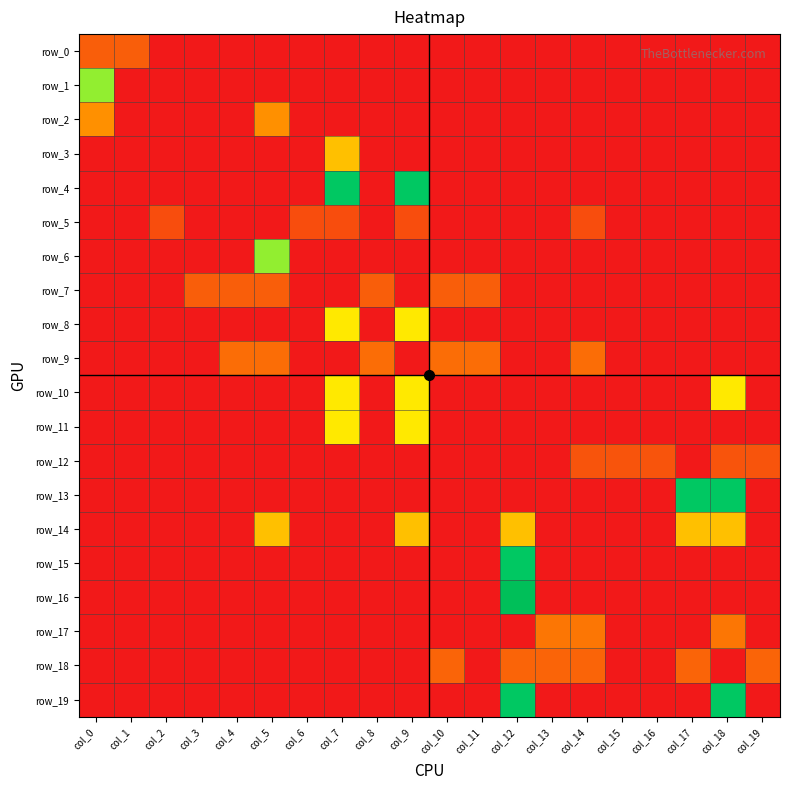

Is it true that row_1 equals 0.2 at col_0?

False